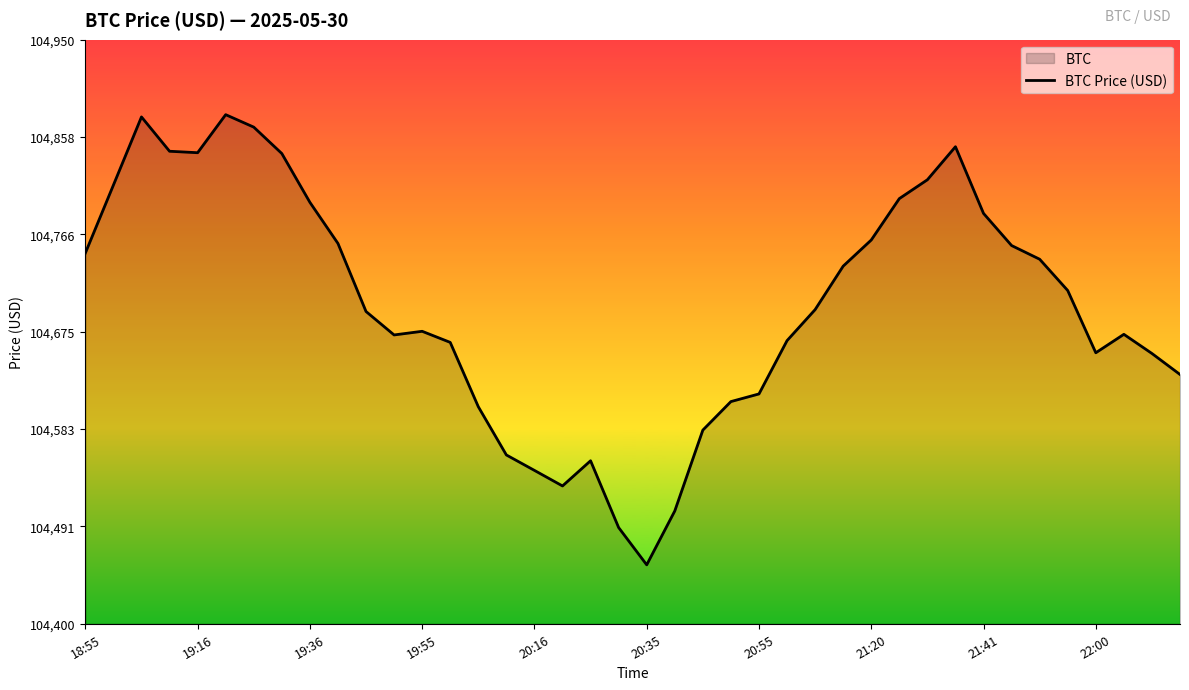

What is the difference between the maximum and minimum values?

423.9